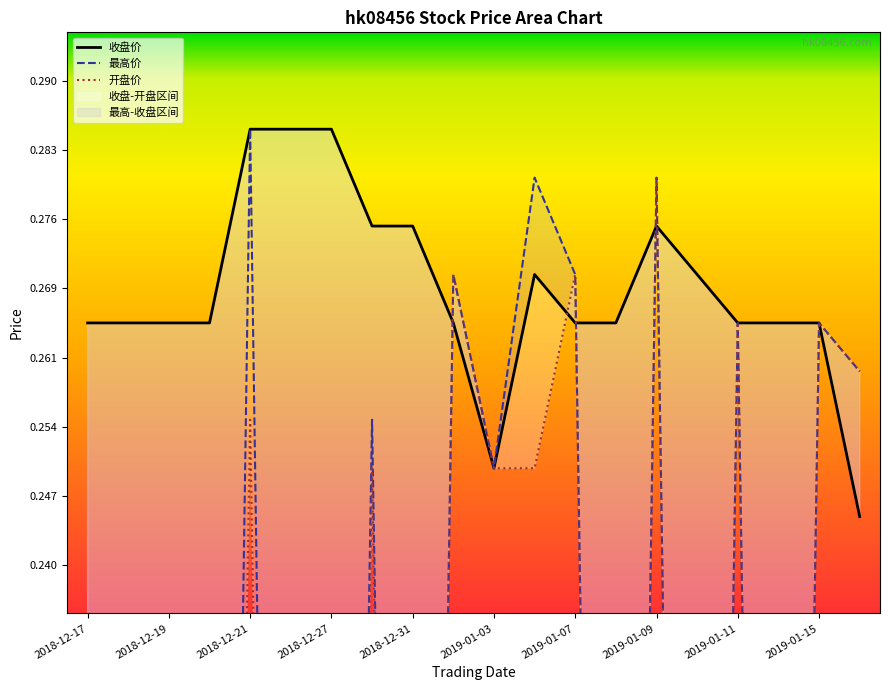

True or false: 收盘价 has more than 0 points higher than both neighbors.

True